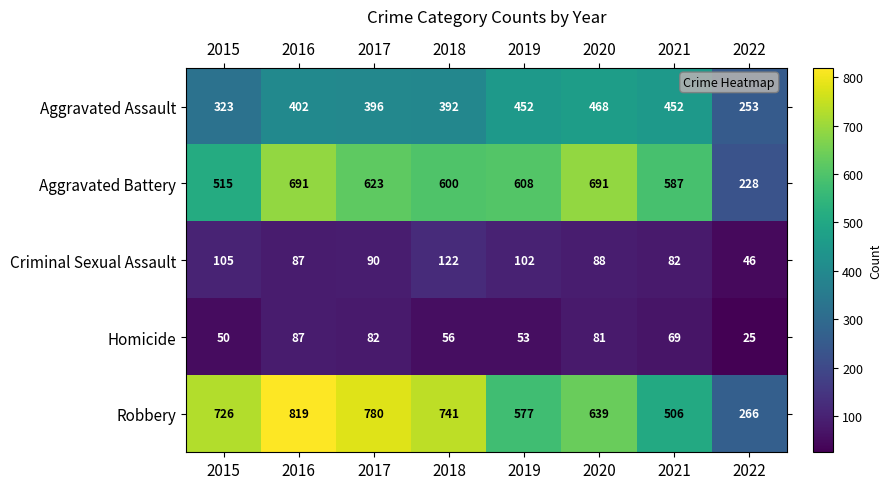

At how many categories does at least one series exceed 724?

4